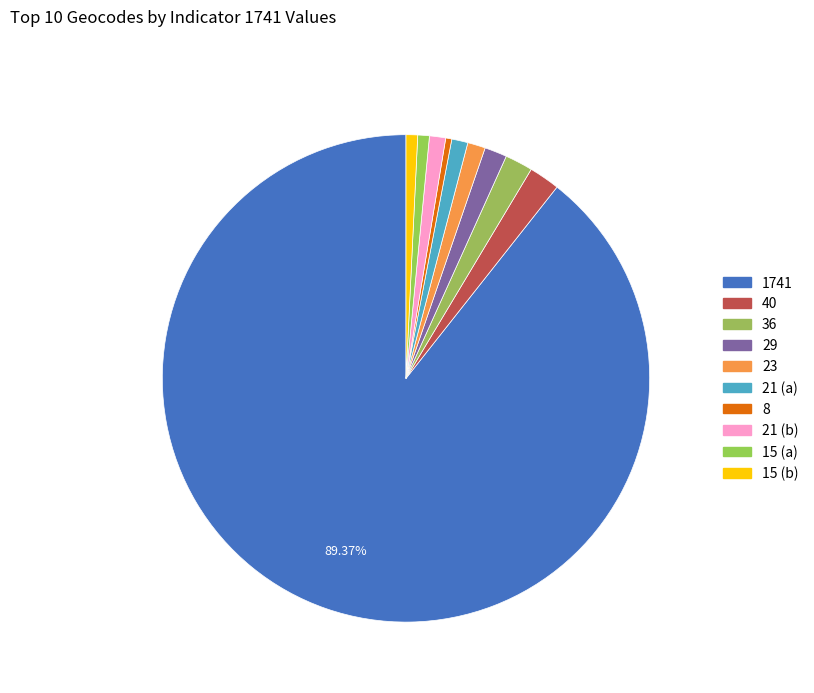

Does any single category account for the majority?

Yes